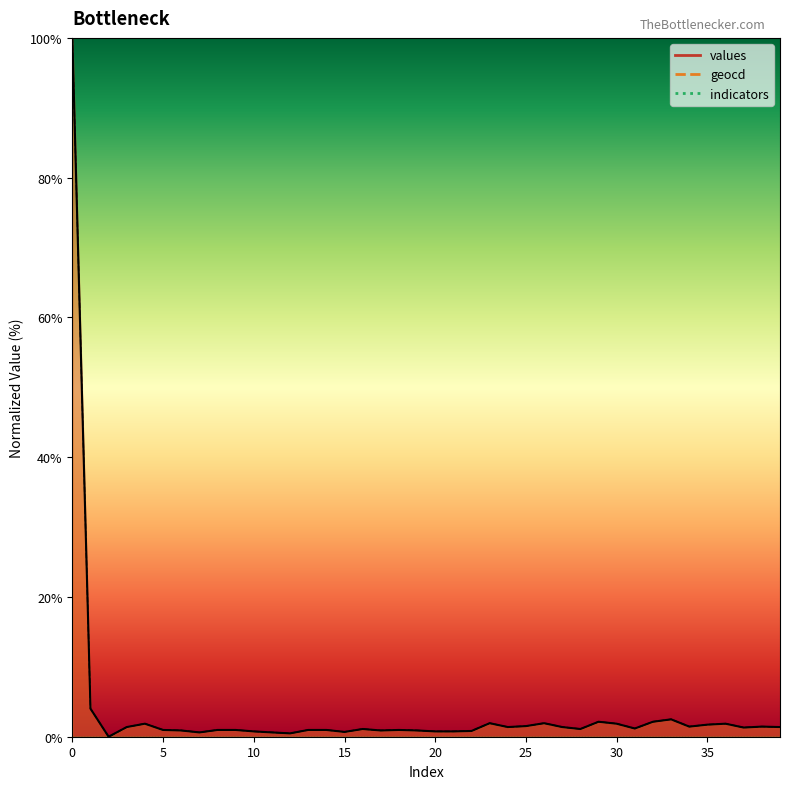

How many distinct data groups are displayed?

3